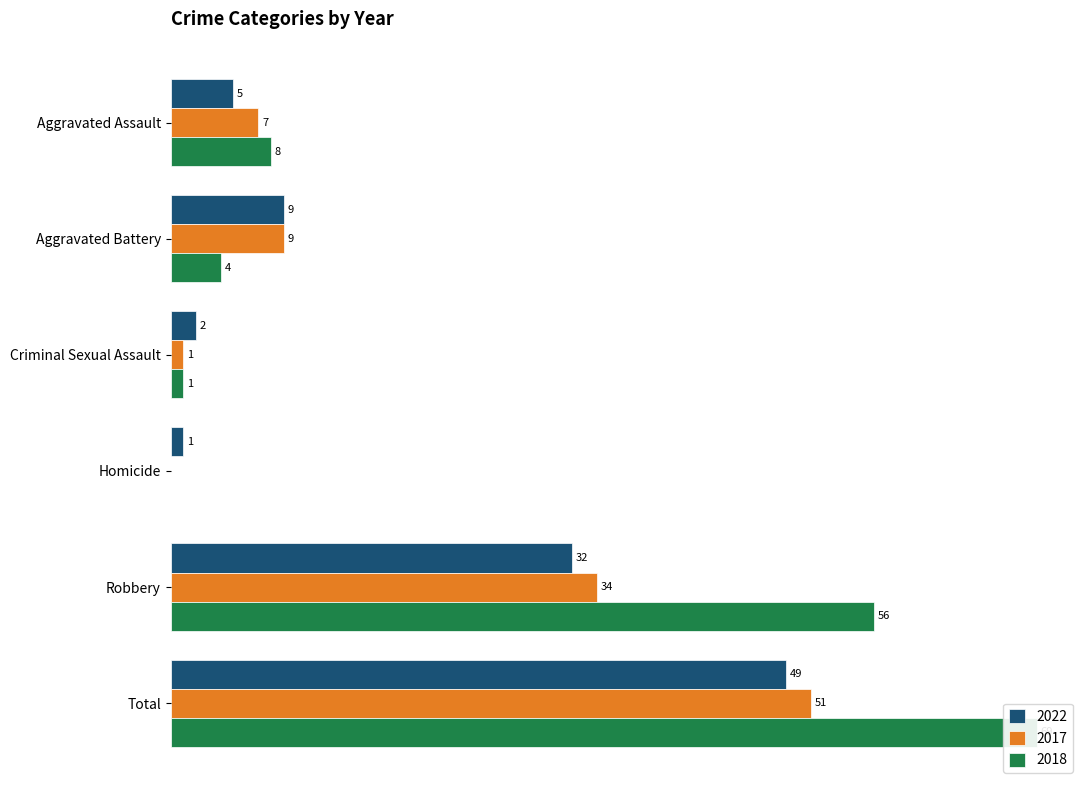

Count the number of data series in this chart.

3